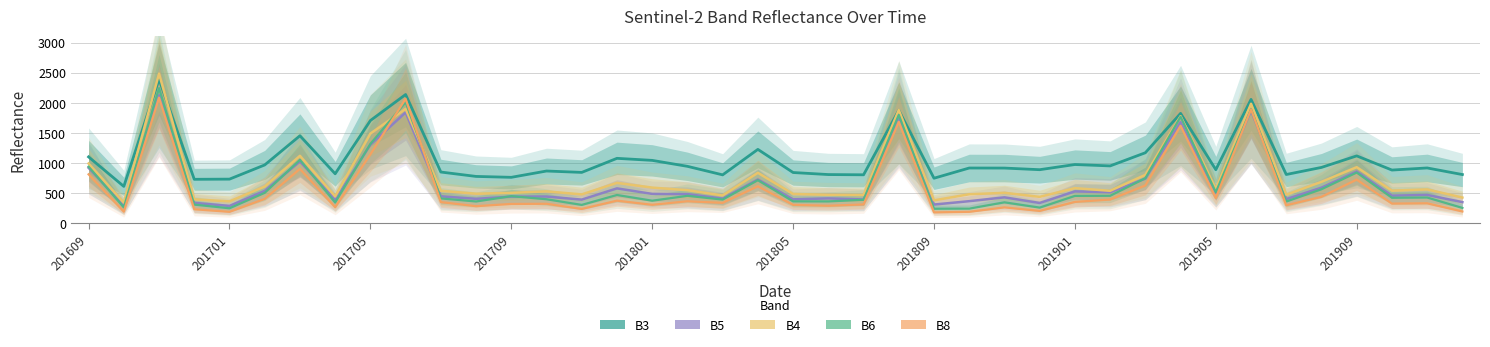

List the labels in order of B5 value, smallest first.

201801, 201701, 24, 27, 201709, 39, 25, 201901, 14, 22, 20, 34, 11, 18, 21, 26, 12, 13, 10, 37, 38, 17, 16, 32, 29, 28, 201805, 15, 35, 19, 30, 36, 201609, 201809, 201905, 31, 23, 201909, 33, 201705